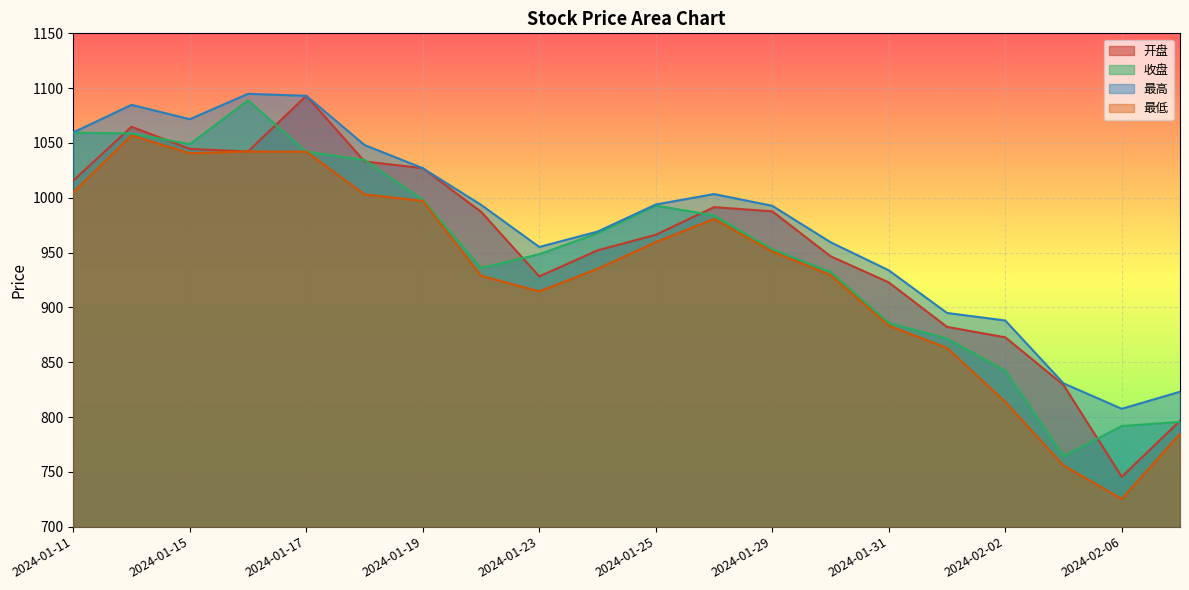

What is the sum of all 收盘 values?

18995.9